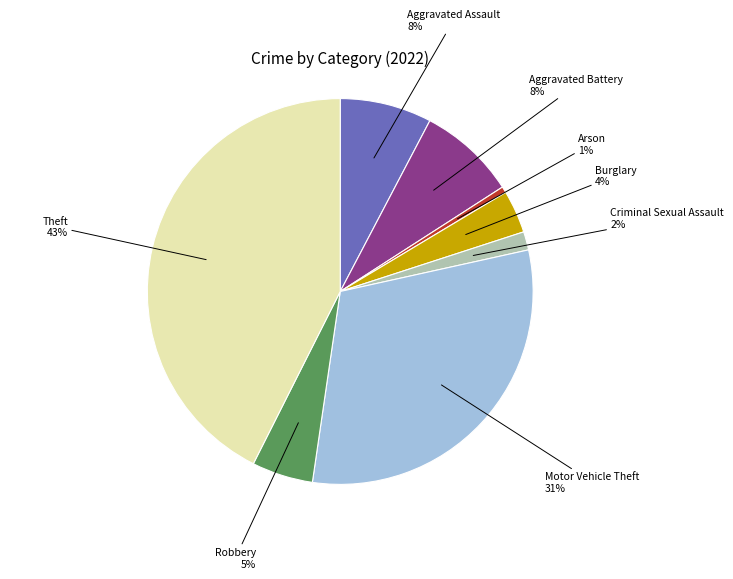

Is there any slice that represents more than half of the pie?

No